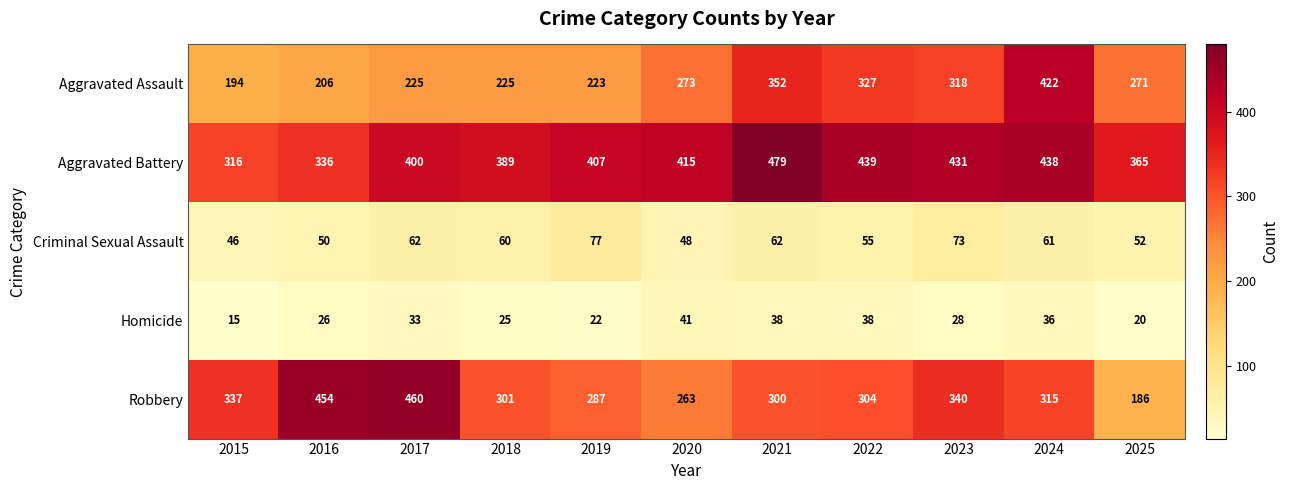

What is the difference between the highest and lowest values at 2018?

364